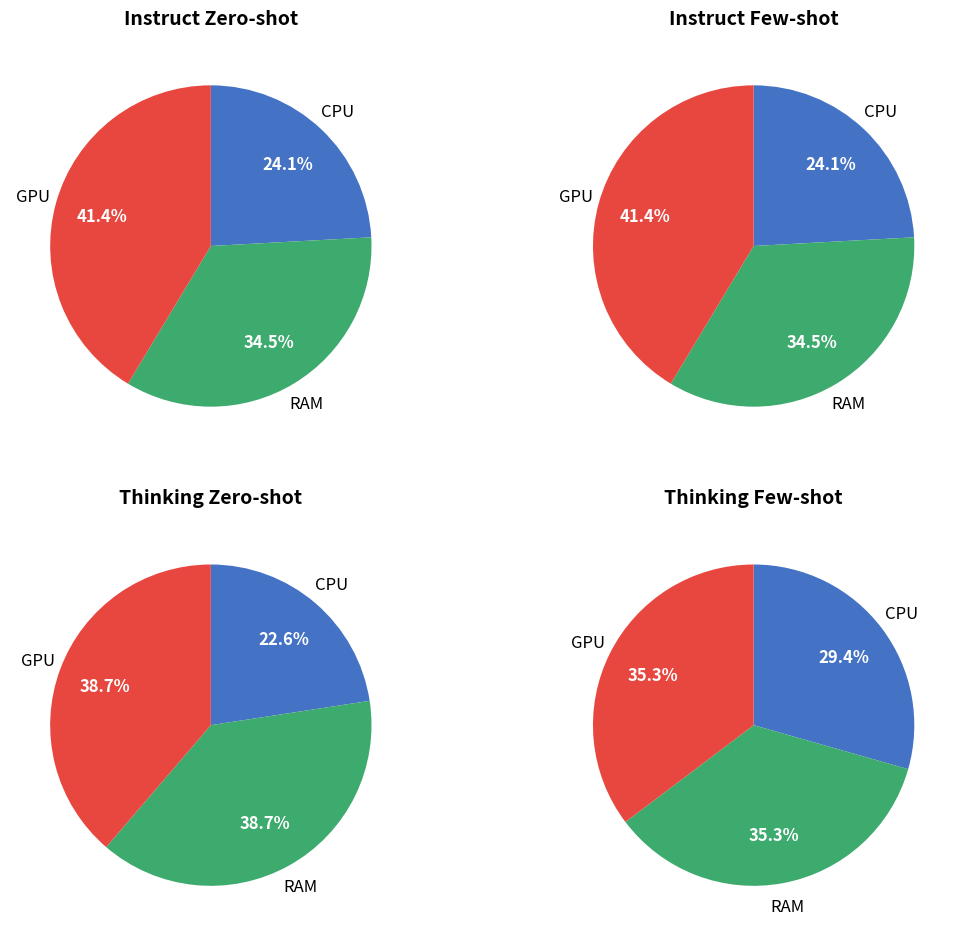

How much of the chart is everything except 15?

100.0%